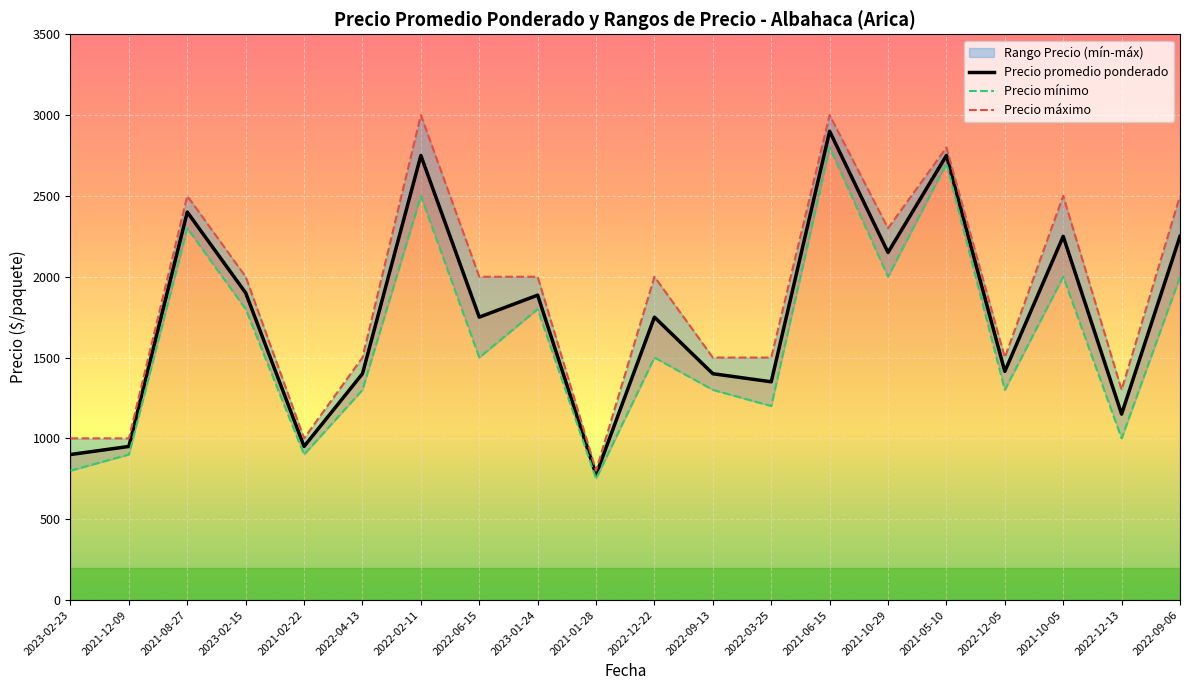

True or false: Precio promedio ponderado and Precio máximo intersect in this chart.

False